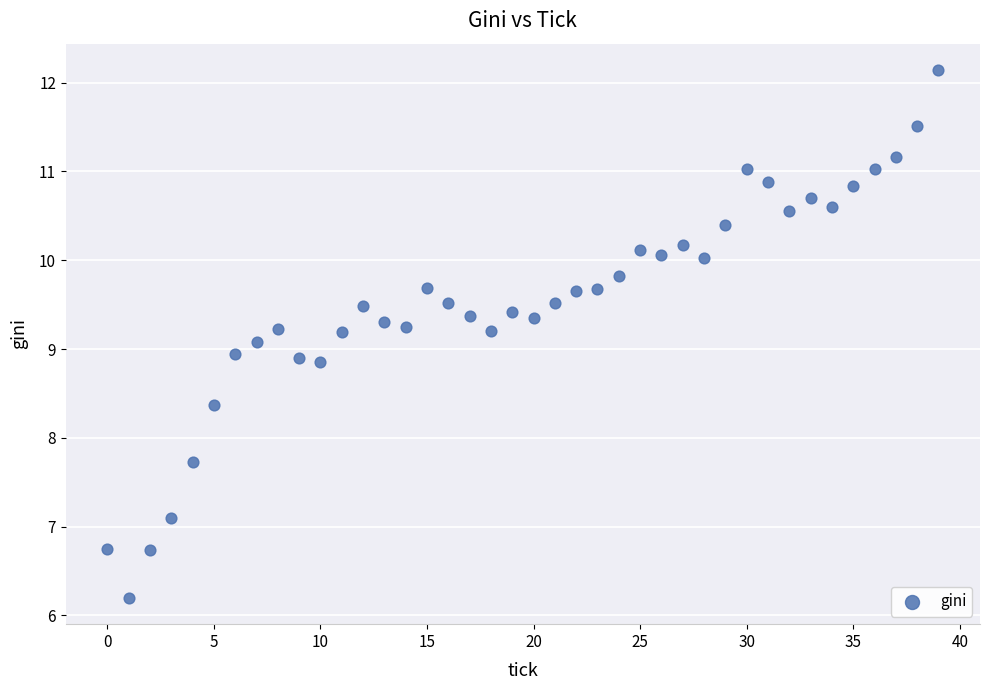

What is the range of Y values (max minus min)?

5.9